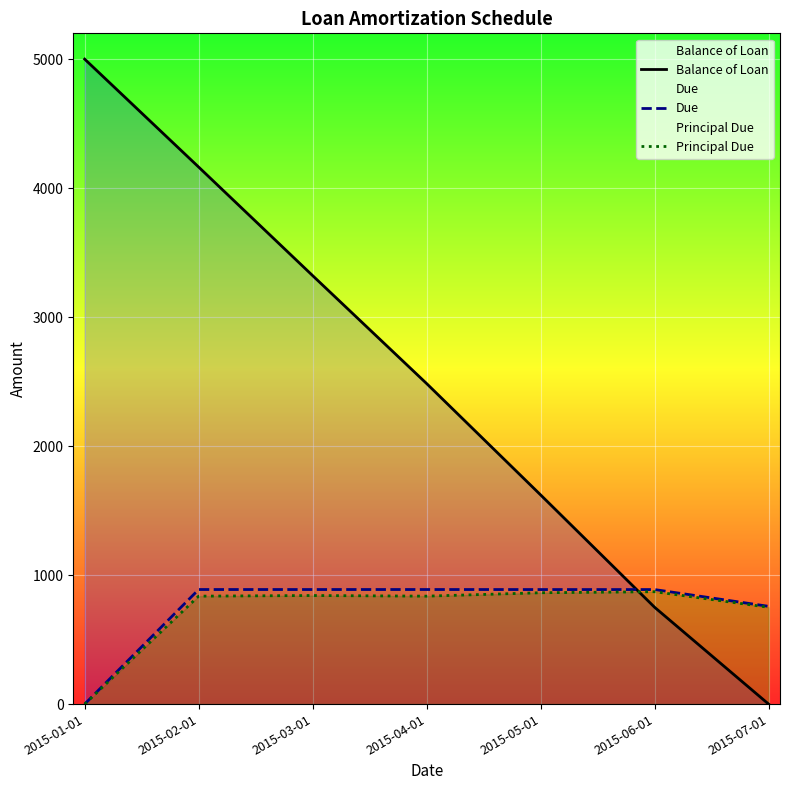

Where is Due nearest to the value 444?

2015-07-01